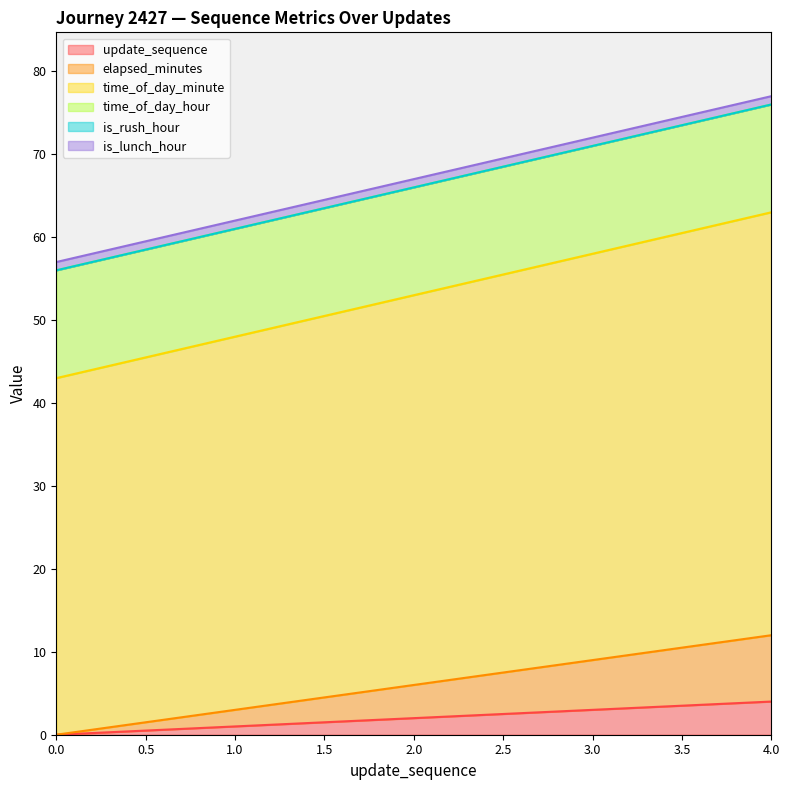

True or false: time_of_day_minute and elapsed_minutes cross at least once.

False